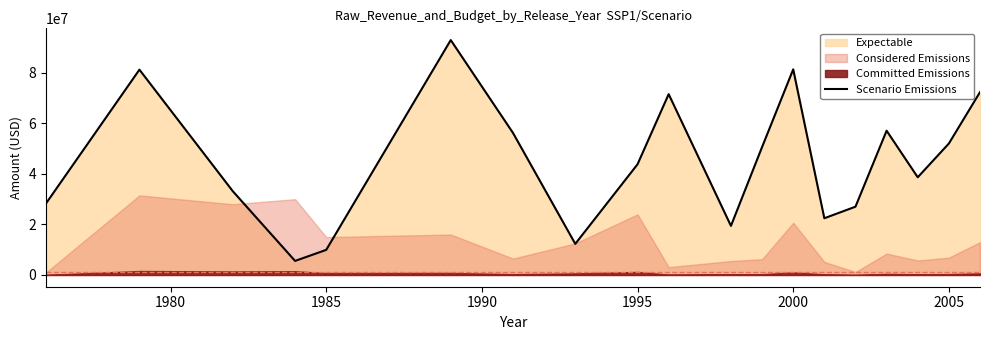

What is the maximum value for Scenario Emissions?

92961960